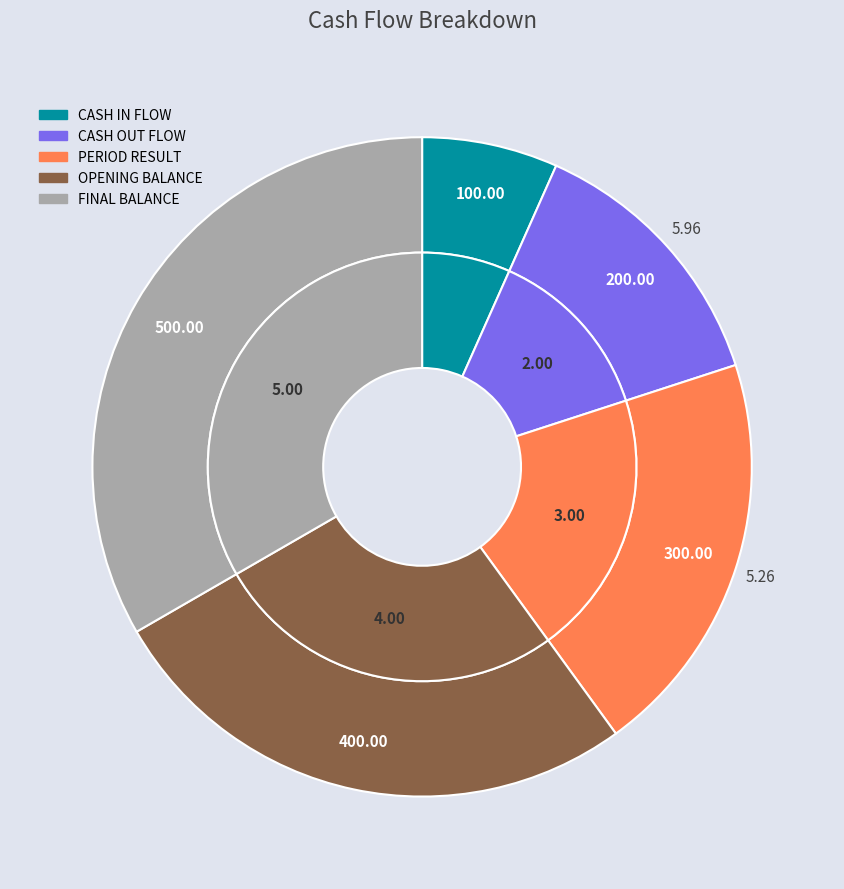

Which slice is the smallest?

CASH IN FLOW